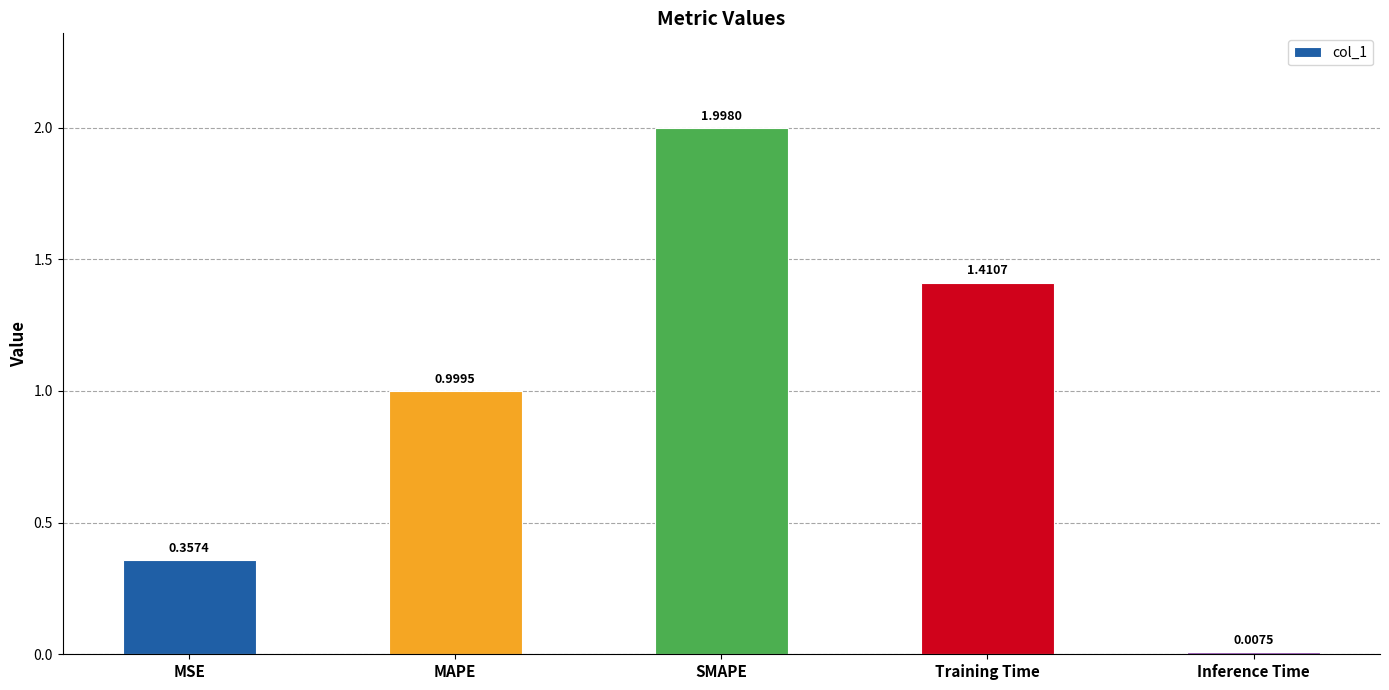

How many bars are there in total?

5